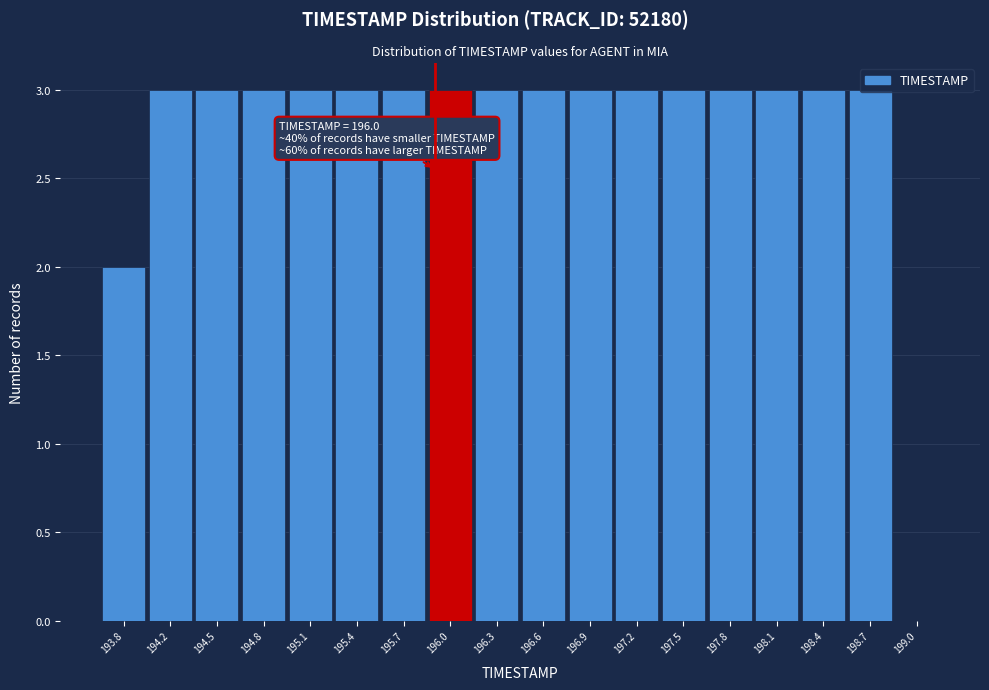

What is the change in value from 194.5 to 199.0?

-3